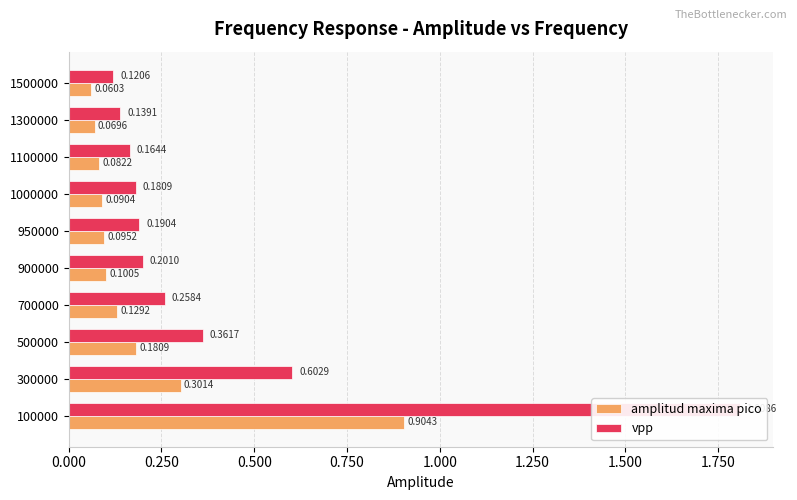

What is the minimum value shown in the chart?

0.1